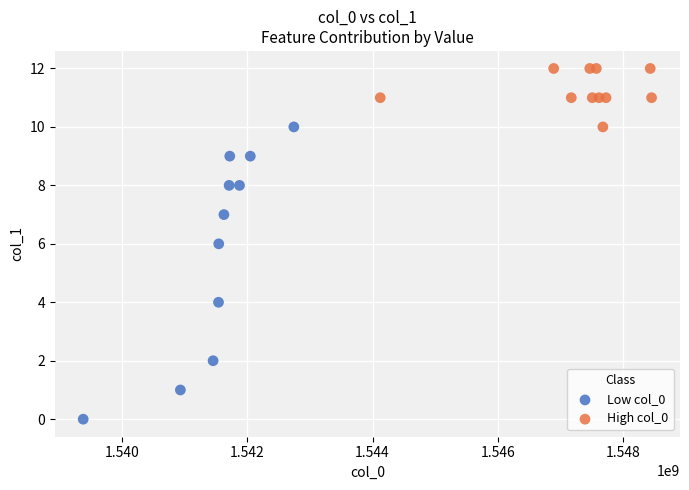

Which series contains the highest Y value?

High col_0